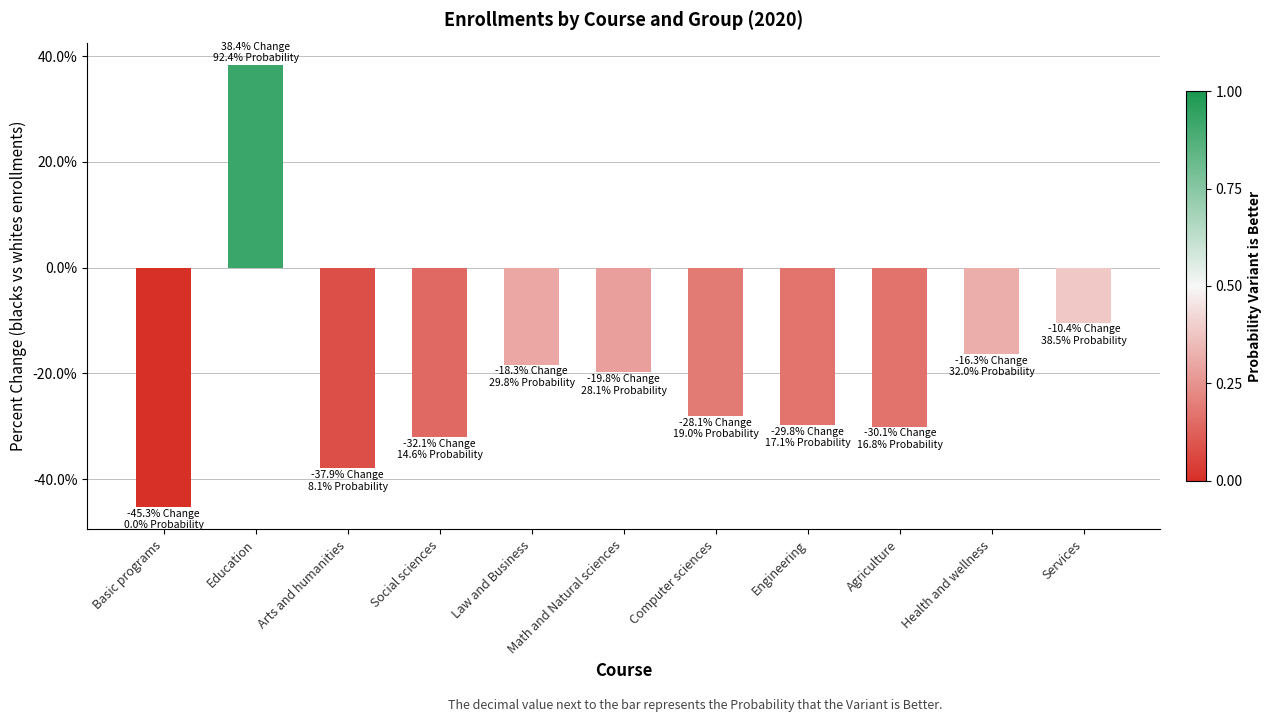

What is the label of the 4th bar from the right?

Engineering